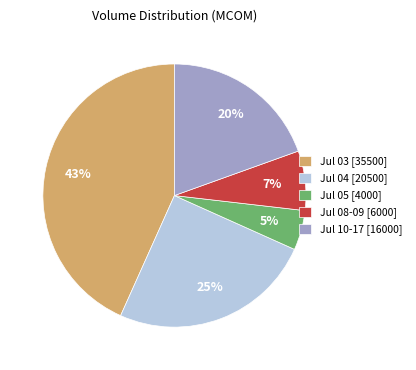

To the nearest percent, what is the difference between the largest and smallest slice percentages?

38%